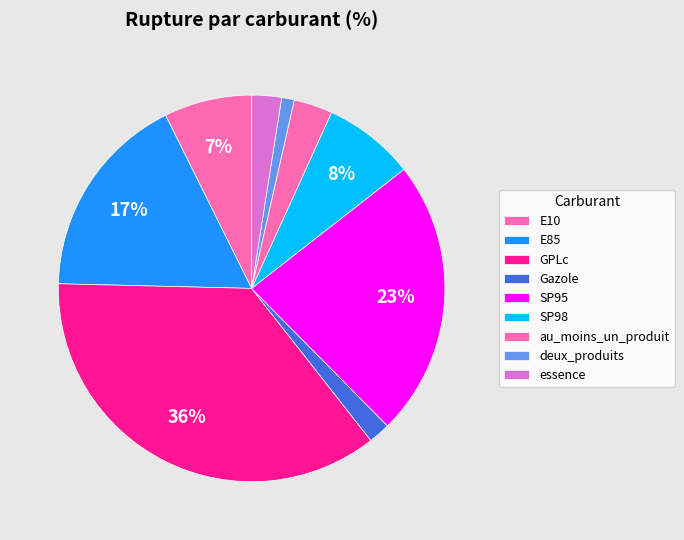

What is the largest slice in the pie chart?

GPLc